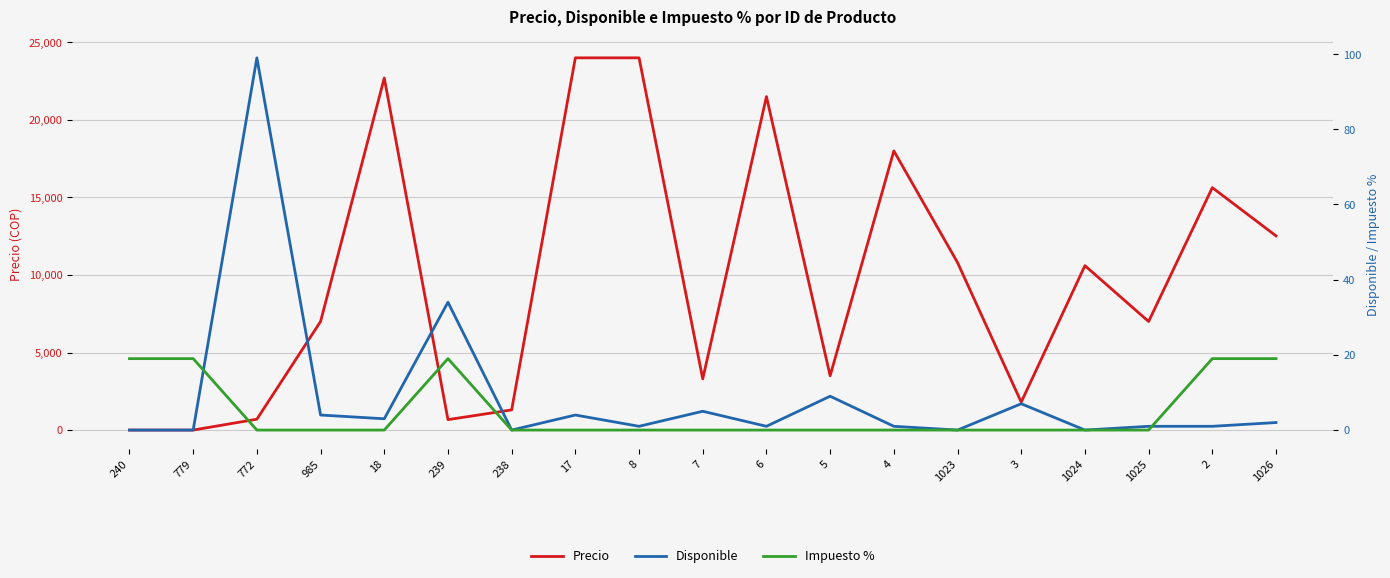

Is the value of Disponible at 772 greater than the value of Impuesto % at 238?

Yes